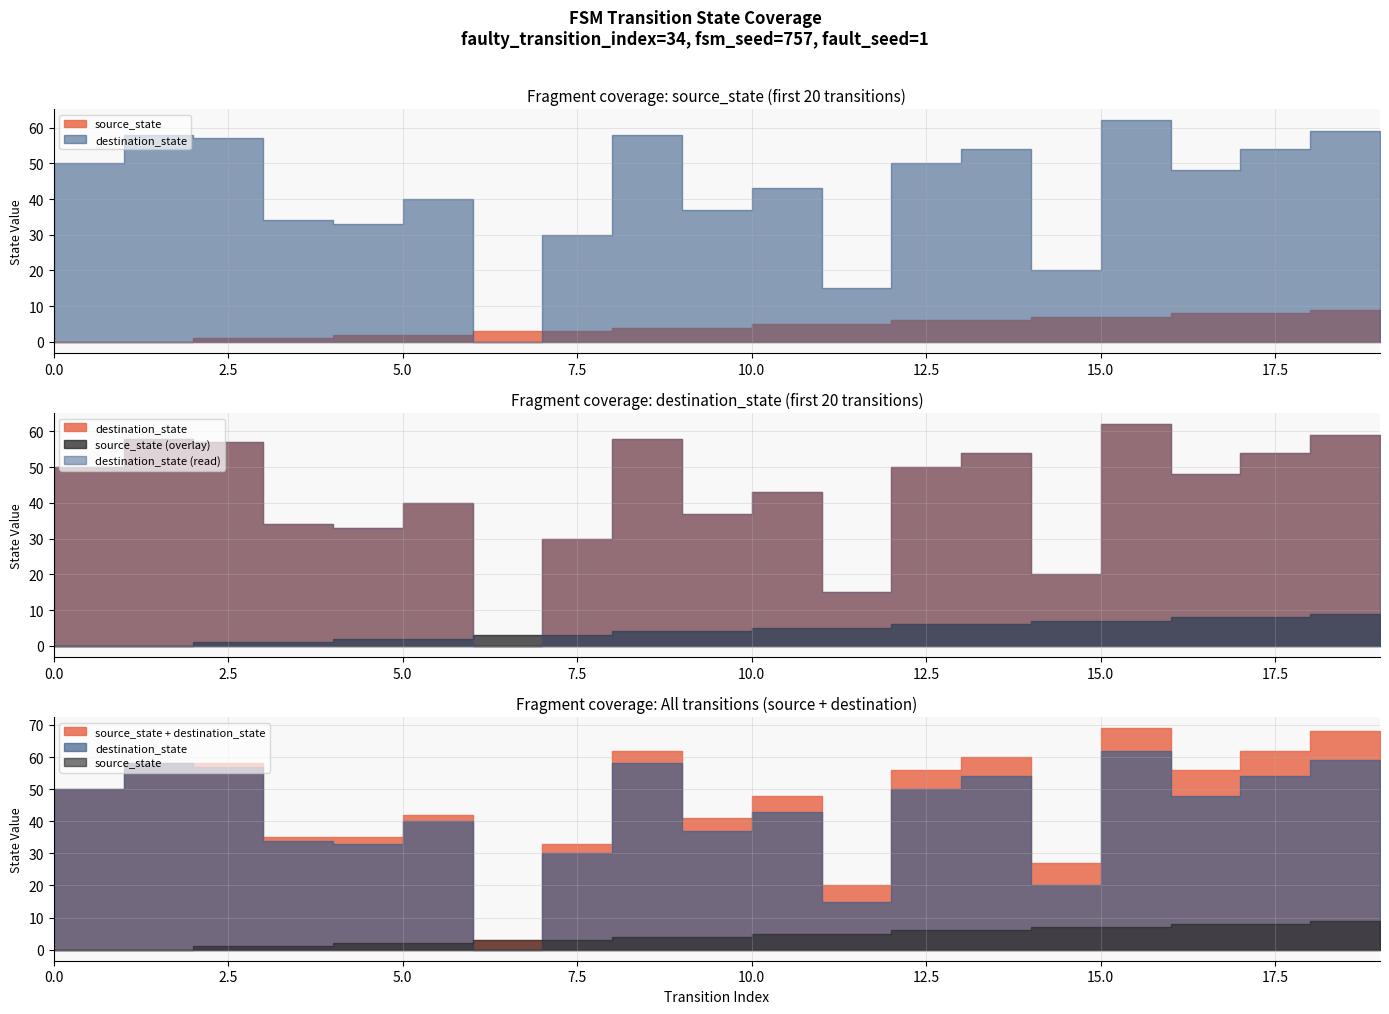

What is the difference between the maximum and minimum values in the source_state series?

9